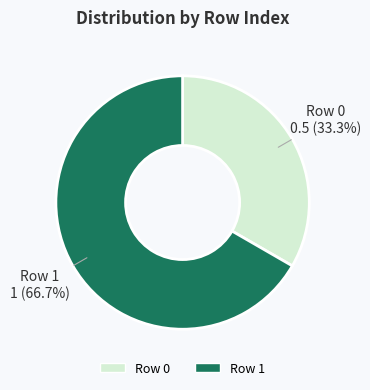

Count the number of slices in the pie.

2